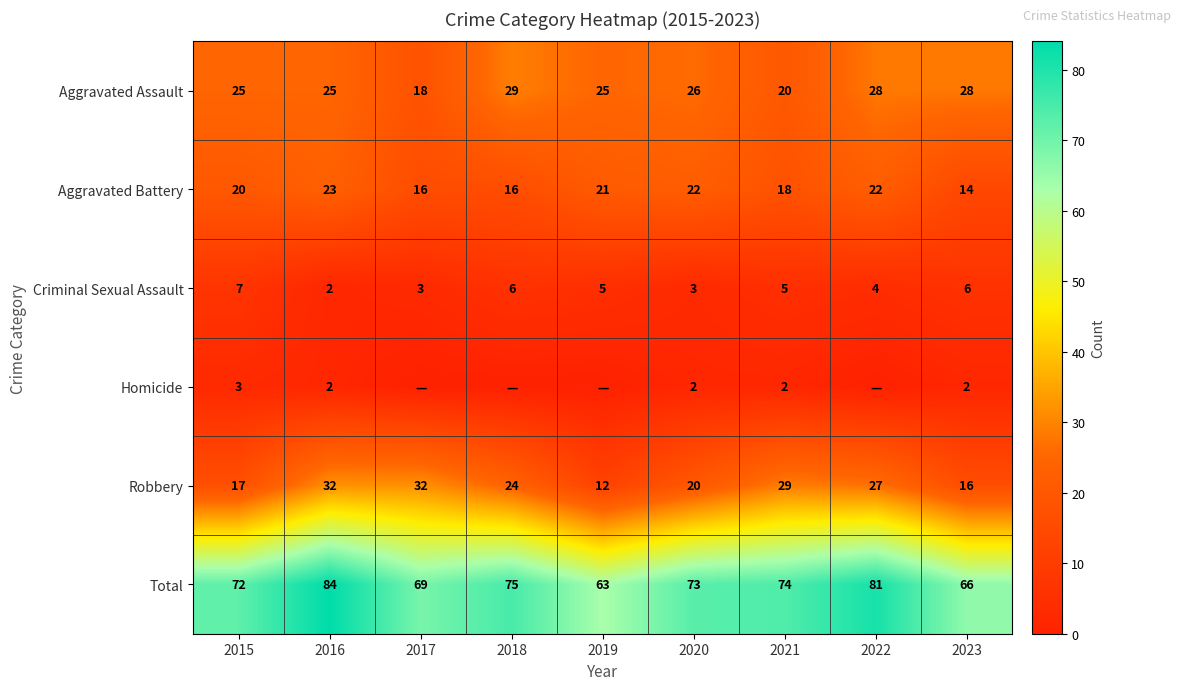

What value does the Criminal Sexual Assault series have at 2021?

5